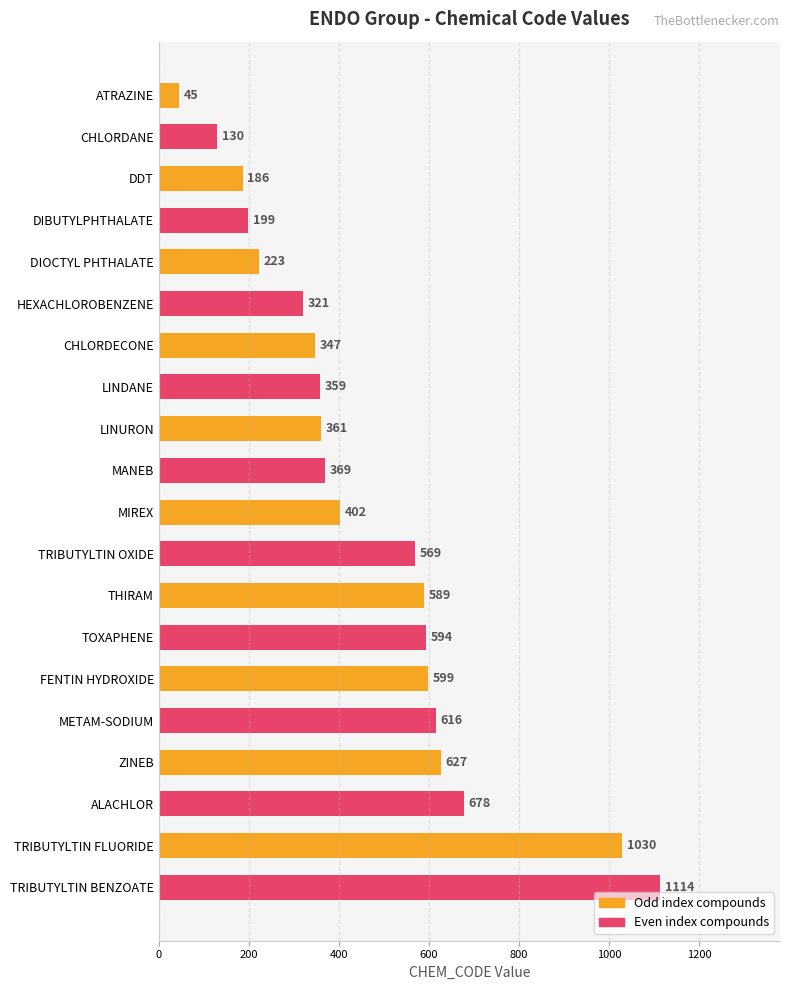

Reading bottom to top, transcribe all the data shown in this chart.

1114	1030	678	627	616	599	594	589	569	402	369	361	359	347	321	223	199	186	130	45